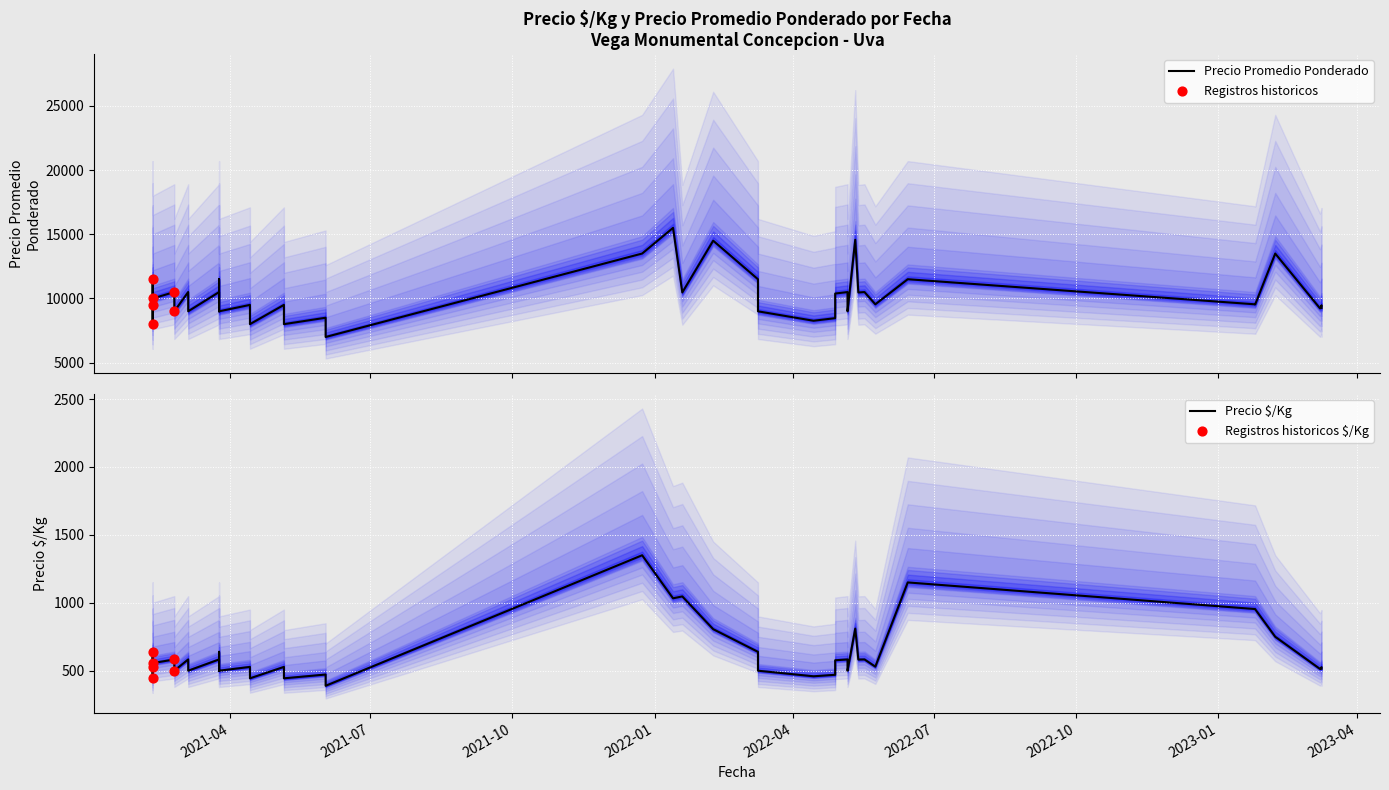

Which series has the largest Y range (max minus min)?

Precio promedio ponderado